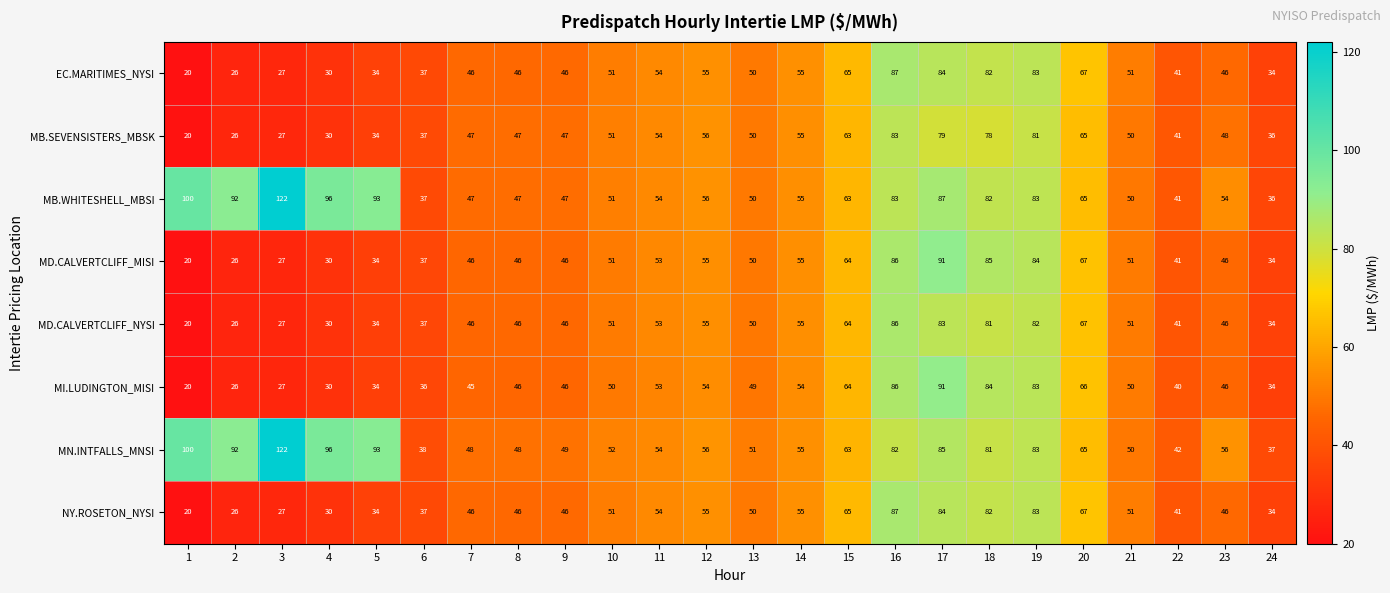

Count the number of data series in this chart.

8